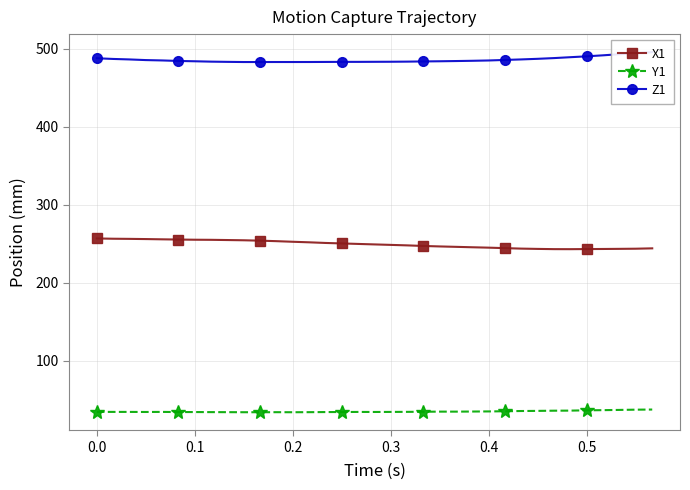

How many lines are shown in the chart?

3